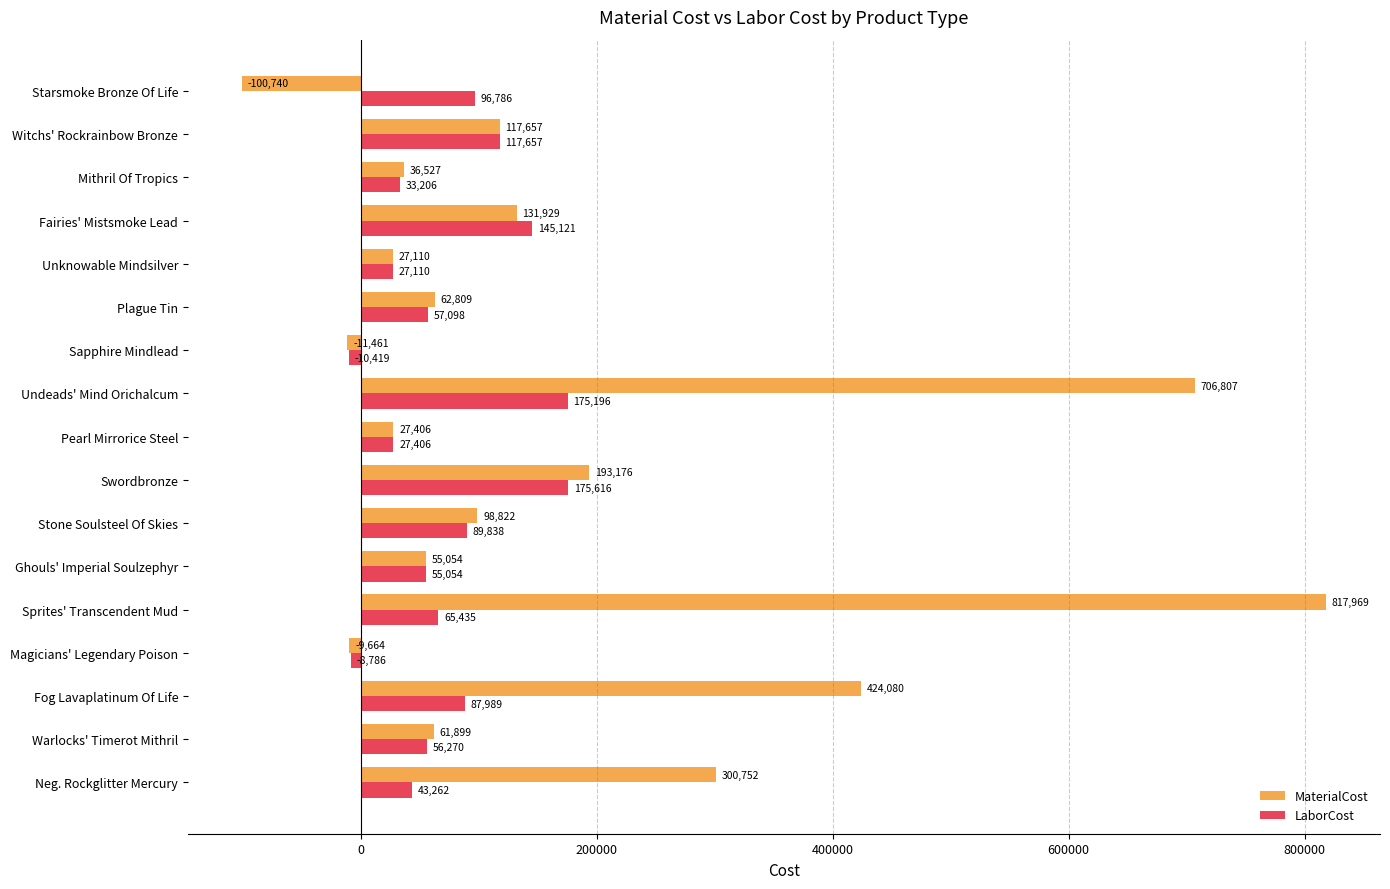

At which category does the chart reach its minimum across all series?

Starsmoke Bronze Of Life